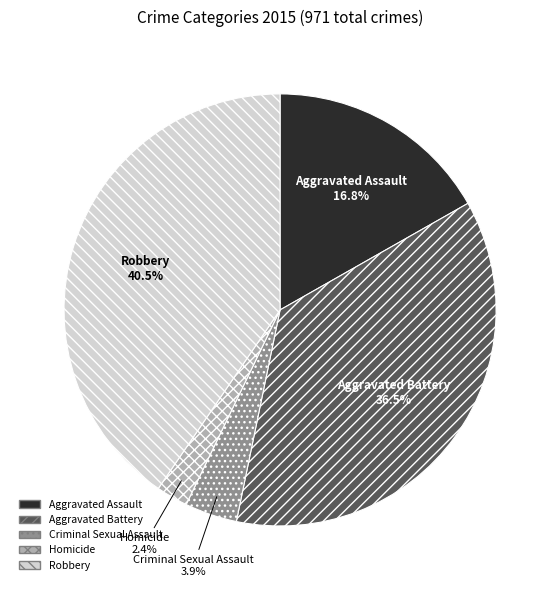

Between Aggravated Assault and Robbery, which is larger?

Robbery